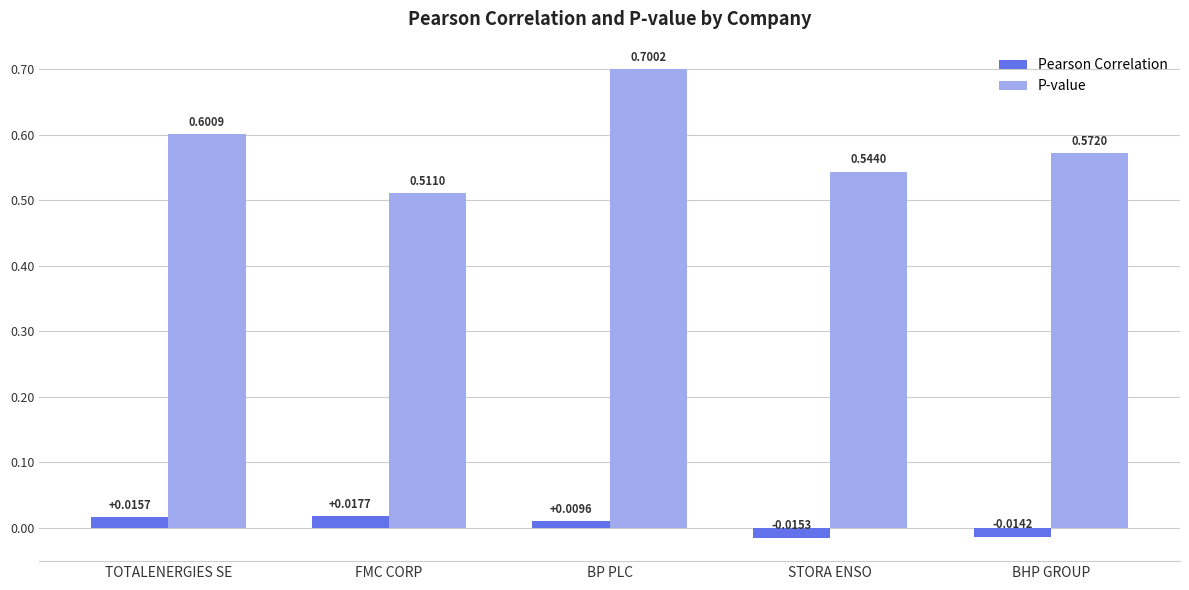

What are all the series names shown in the legend?

Pearson Correlation, P-value